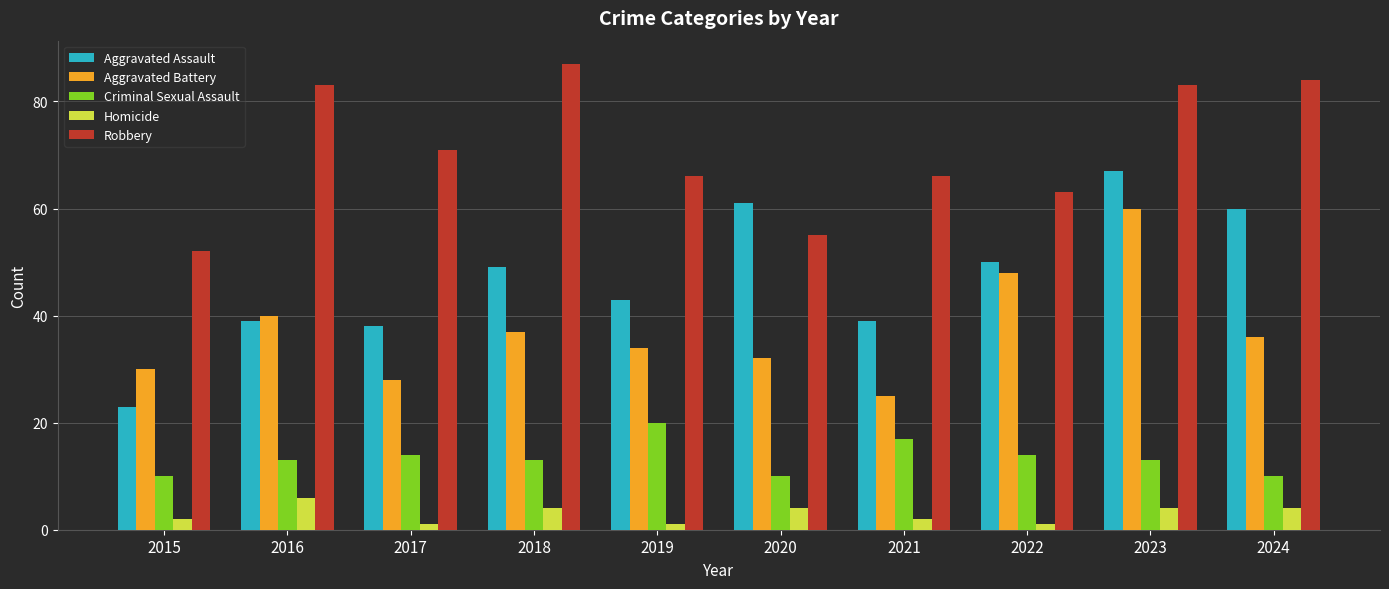

What is the spread (max minus min) of values at 2022?

62